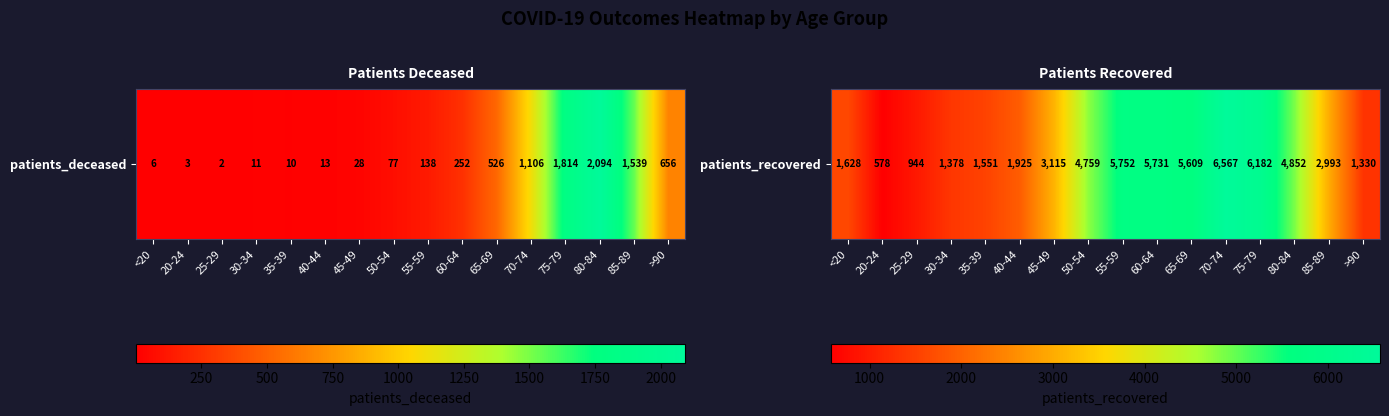

Where is the data nearest to the value 3572?

45-49